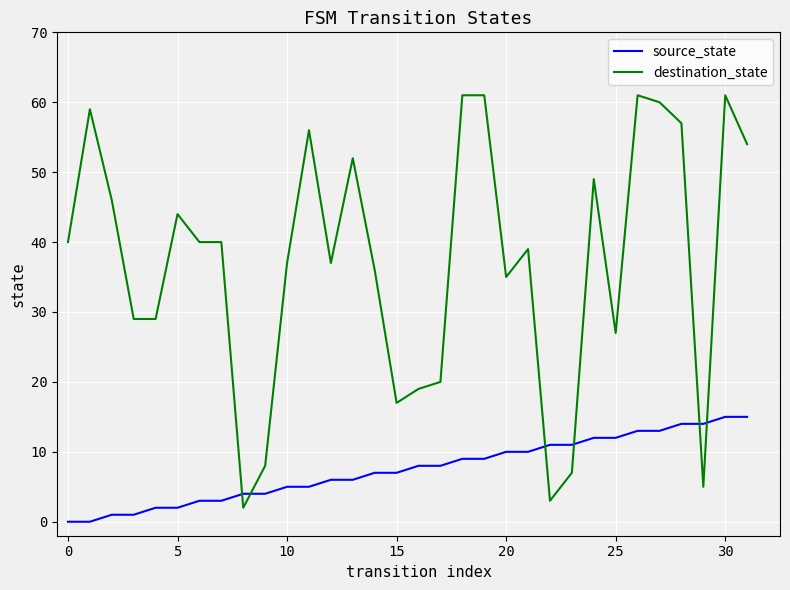

Which series has the largest total across all categories?

destination_state